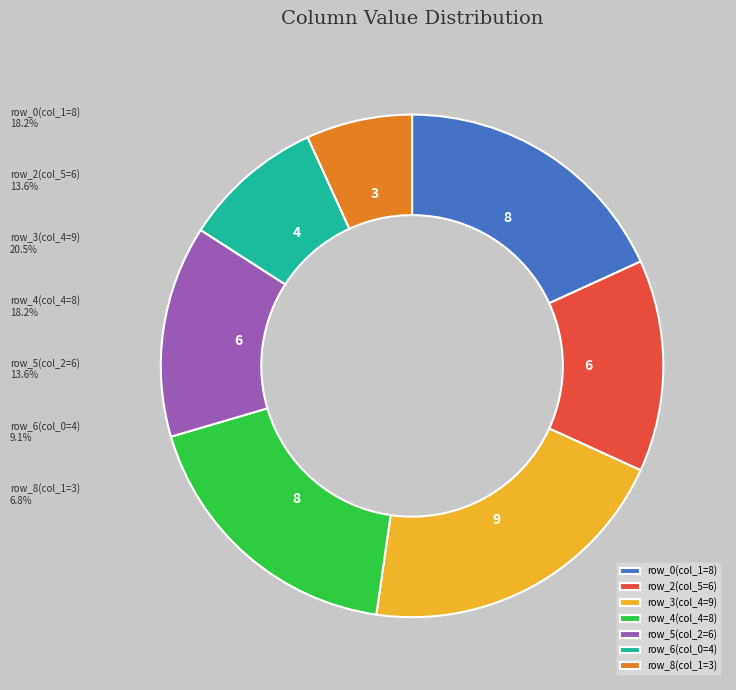

How many segments does this pie chart have?

7